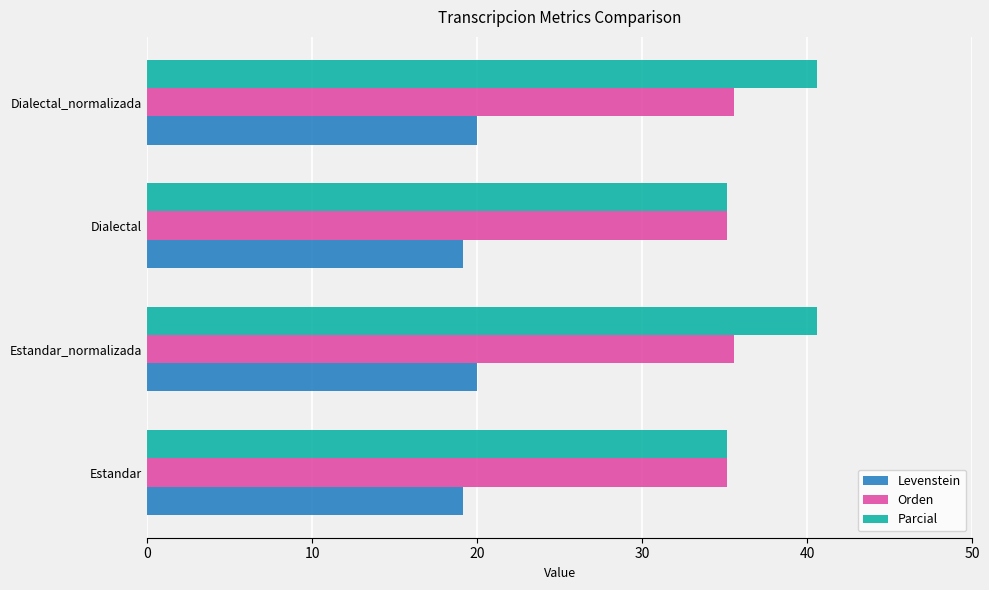

List the series in order of their peak value, lowest first.

Levenstein, Orden, Parcial